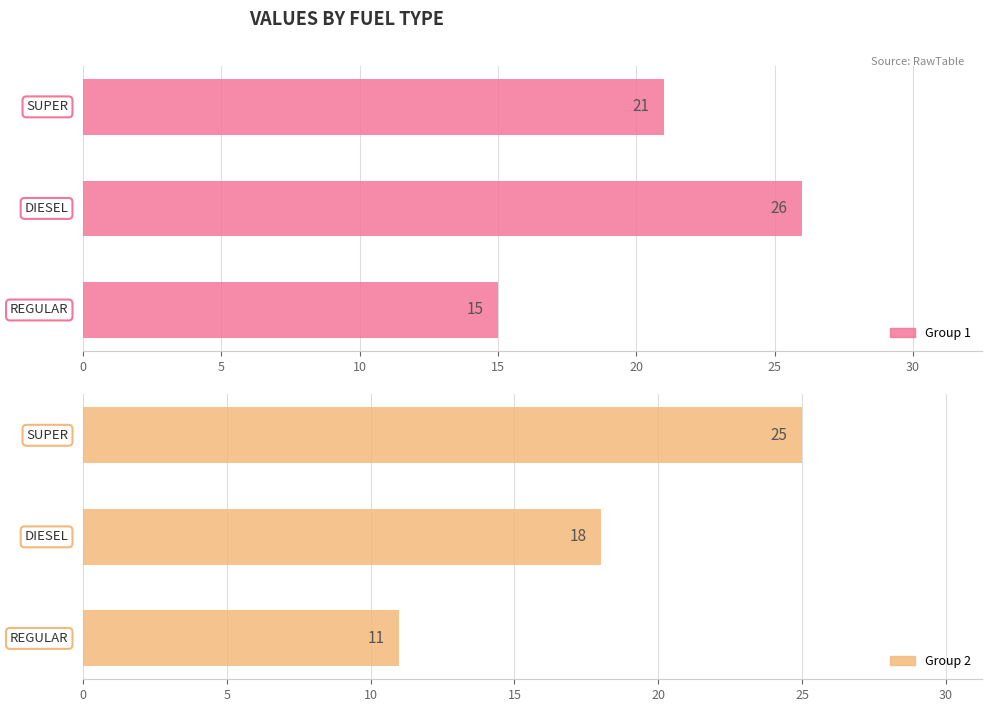

What is the difference between the maximum and minimum values in the Group 2 series?

14